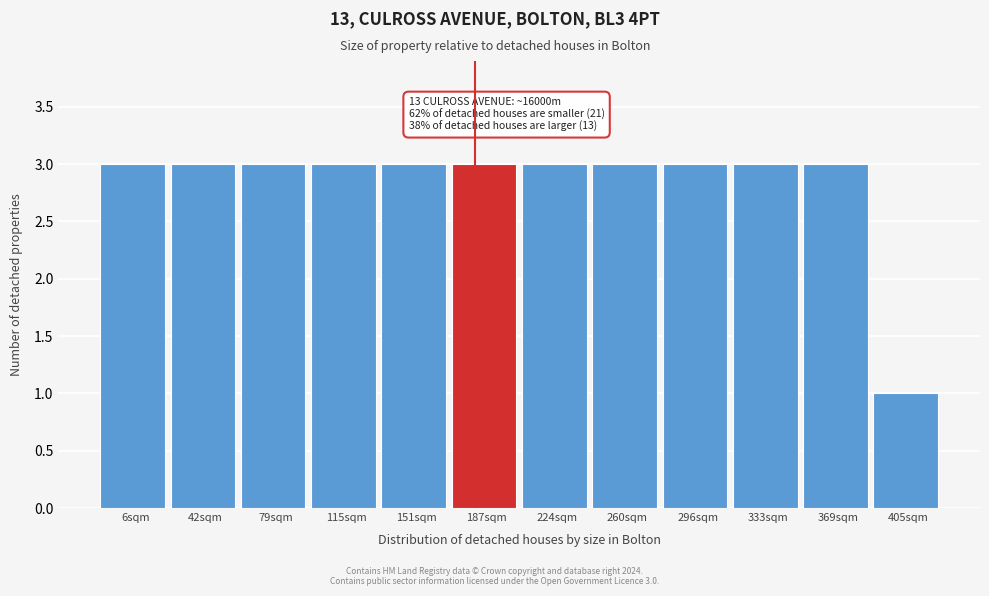

Reading left to right, transcribe all the data shown in this chart.

3	3	3	3	3	3	3	3	3	3	3	1